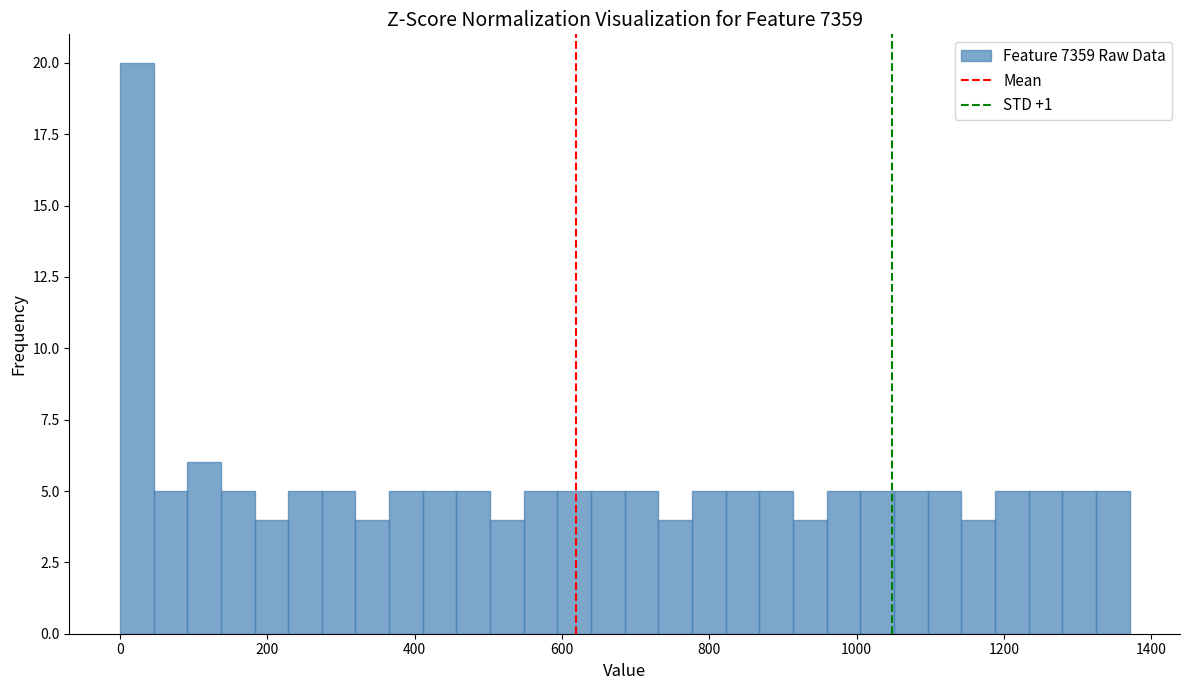

Around what value on the x-axis is the tallest bar? Give the approximate position of its centre, as read against the axis.

20